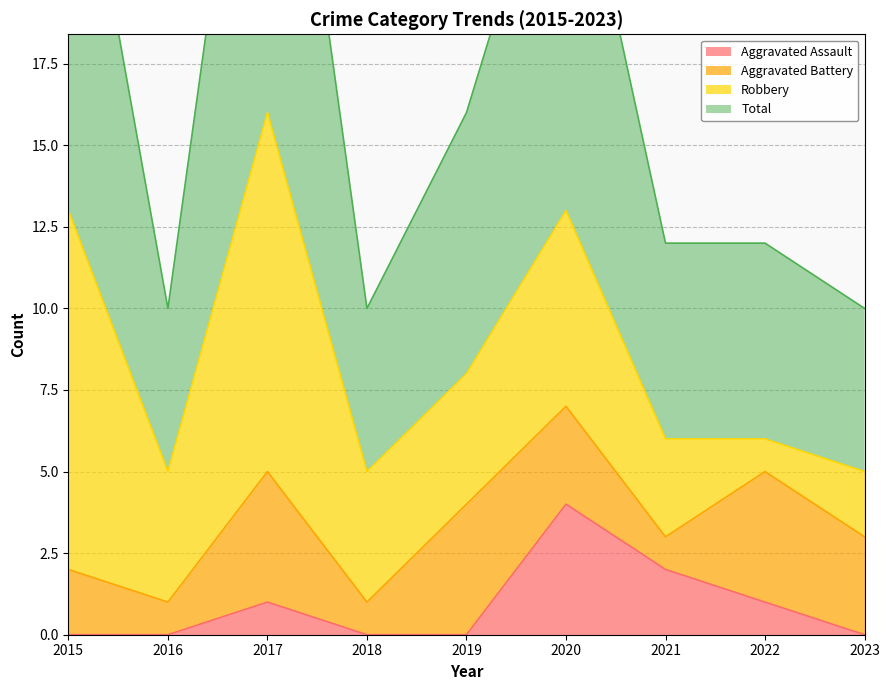

How many values in the Total series are below 12?

3